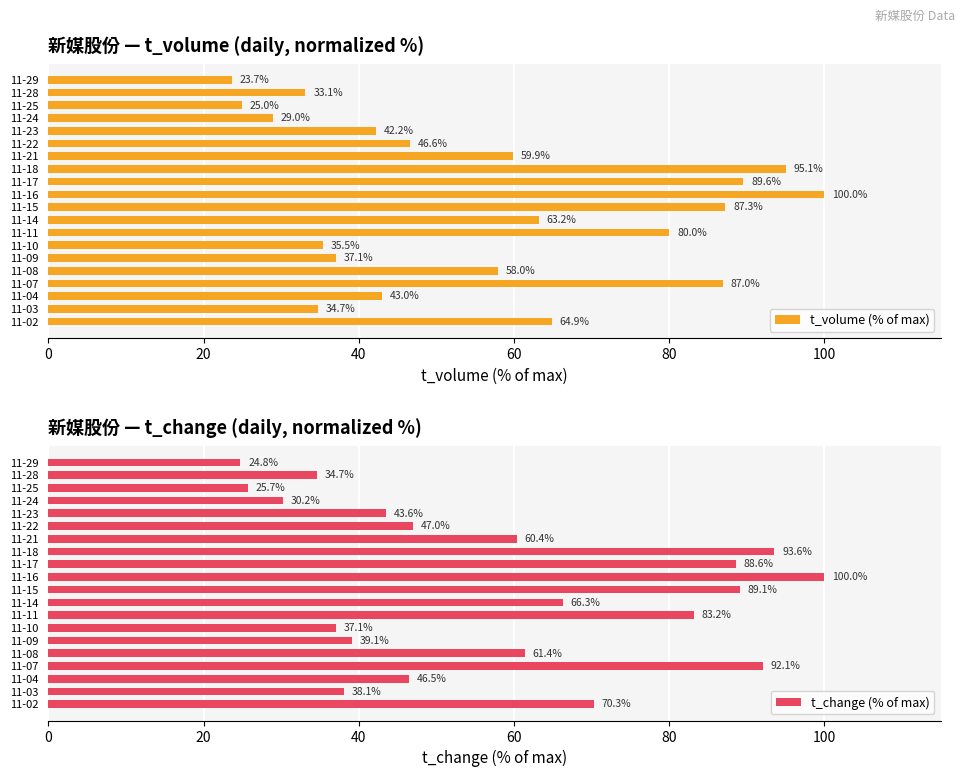

The t_volume (% of max) series shows 43.0 at 11-04. True or false?

True